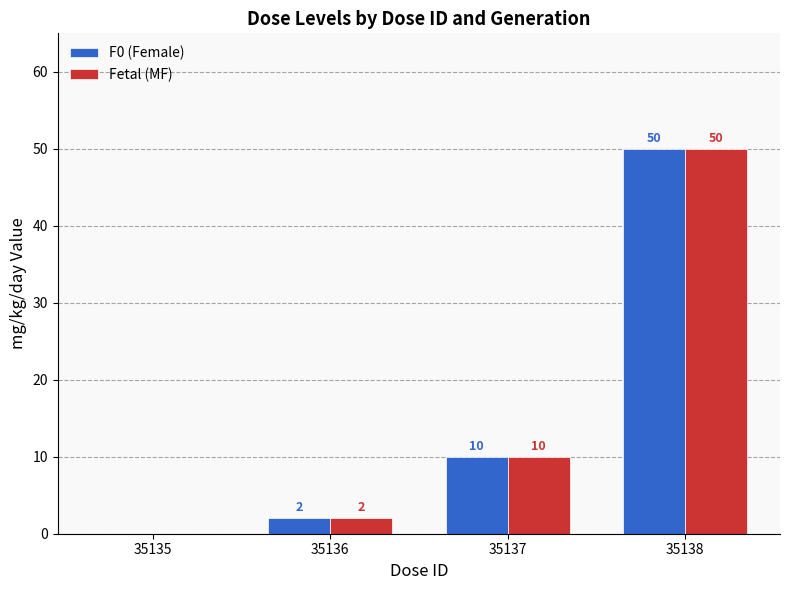

At which category is the sum across all series the highest?

35138